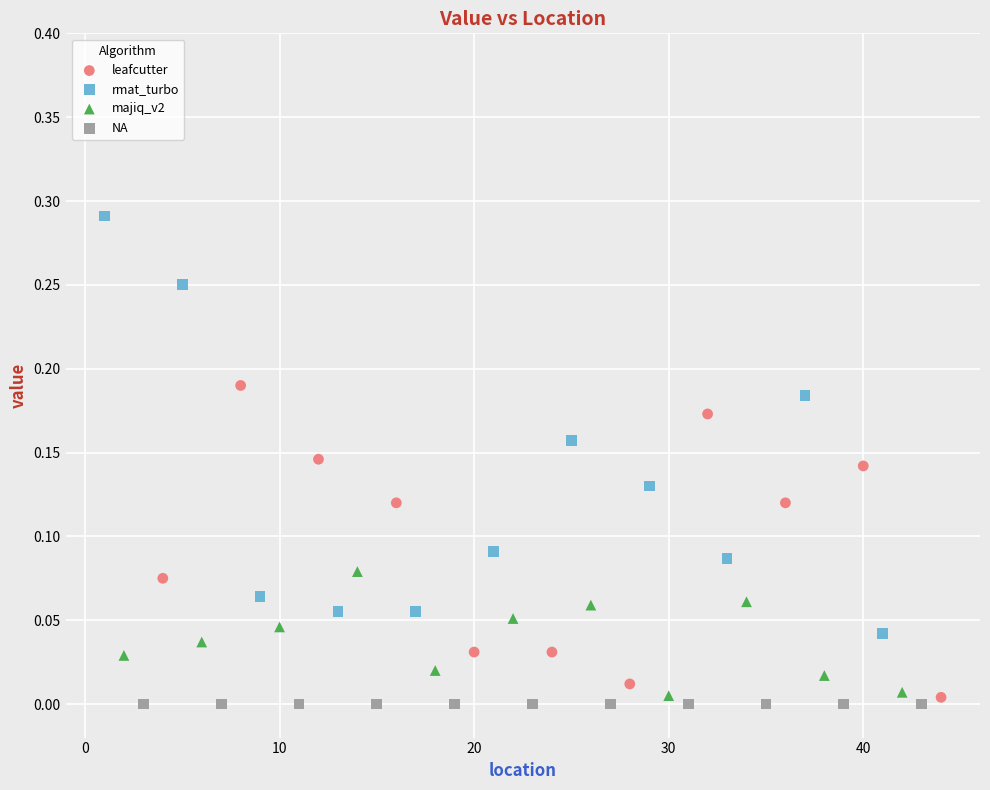

What are all the series names shown in the legend?

leafcutter, rmat_turbo, majiq_v2, NA